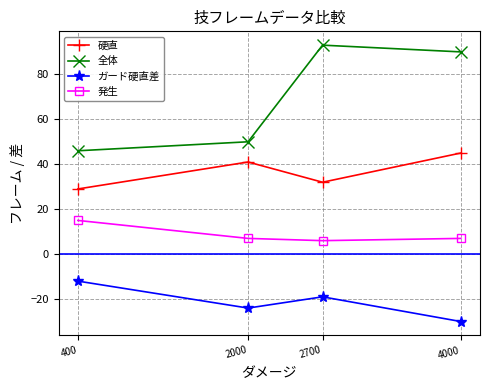

Which series has the widest spread of values?

全体